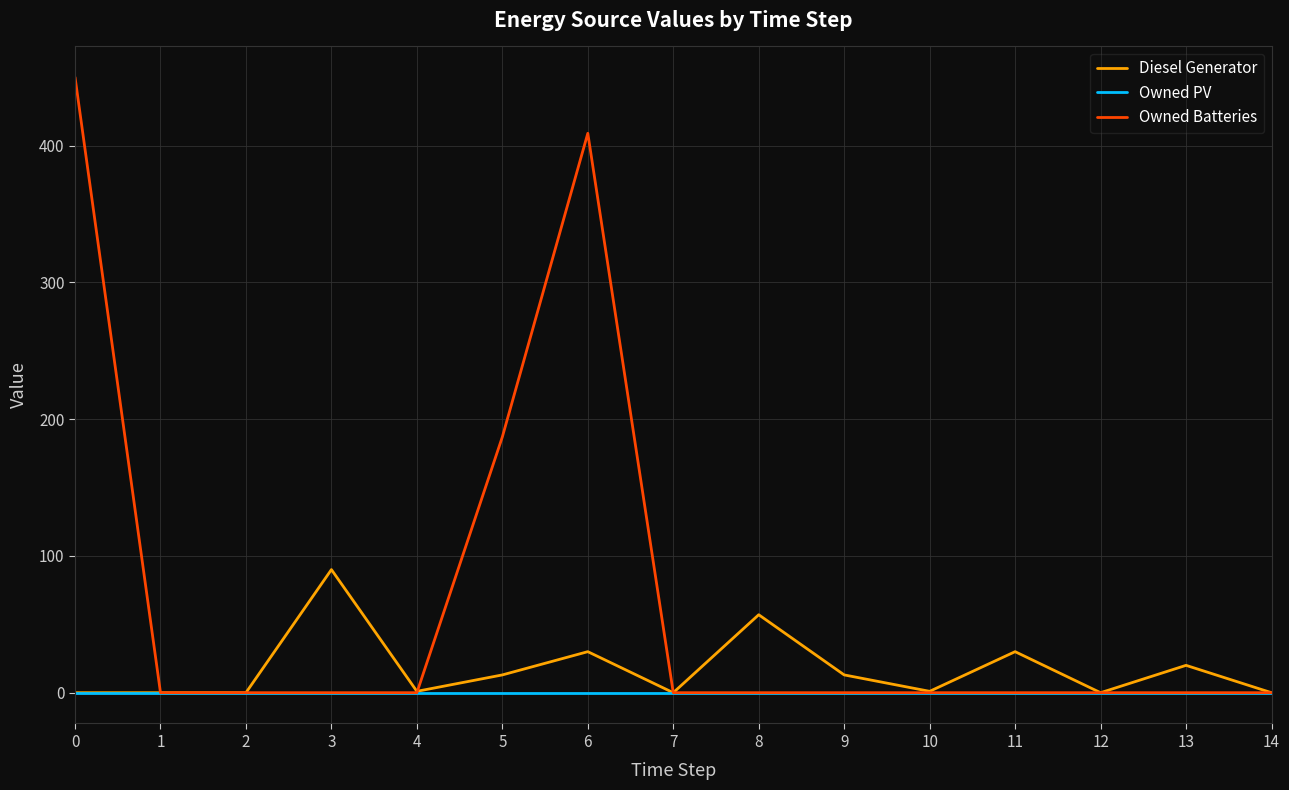

Is it true that Owned PV equals 0 at 2?

True